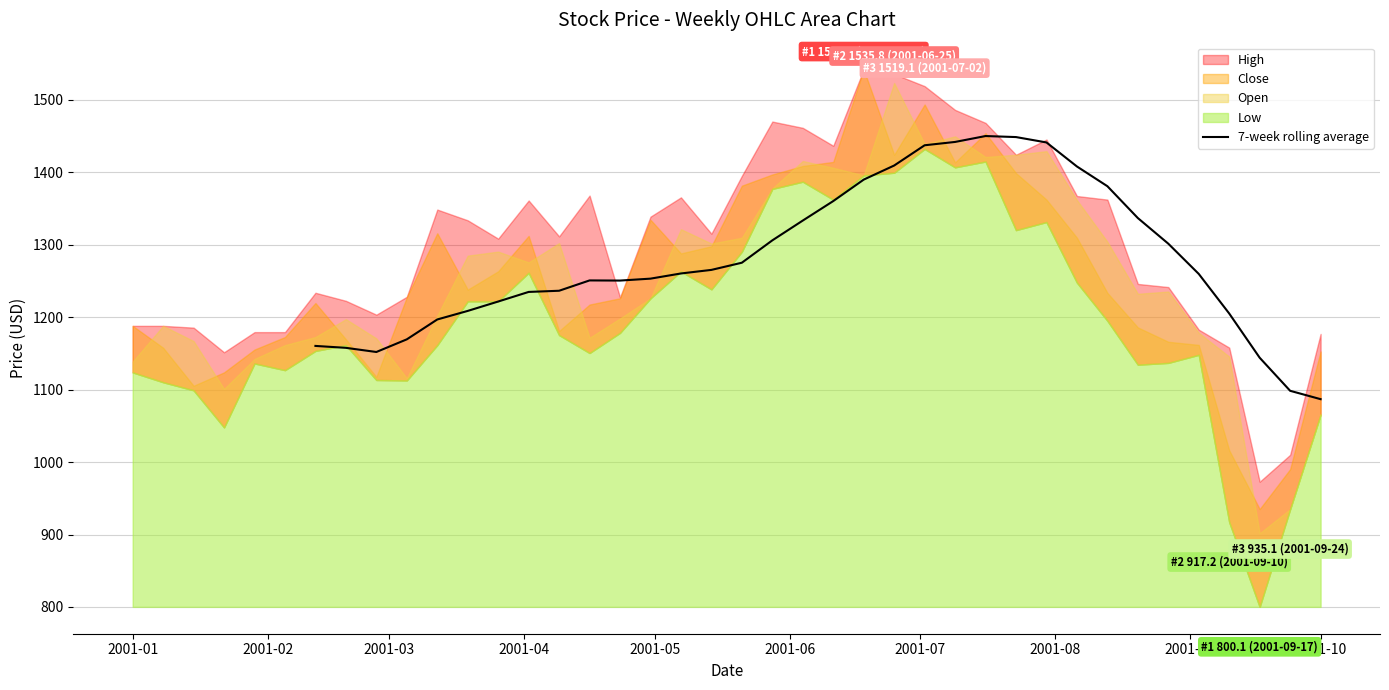

What is the minimum value for 7-week rolling average?

1086.9